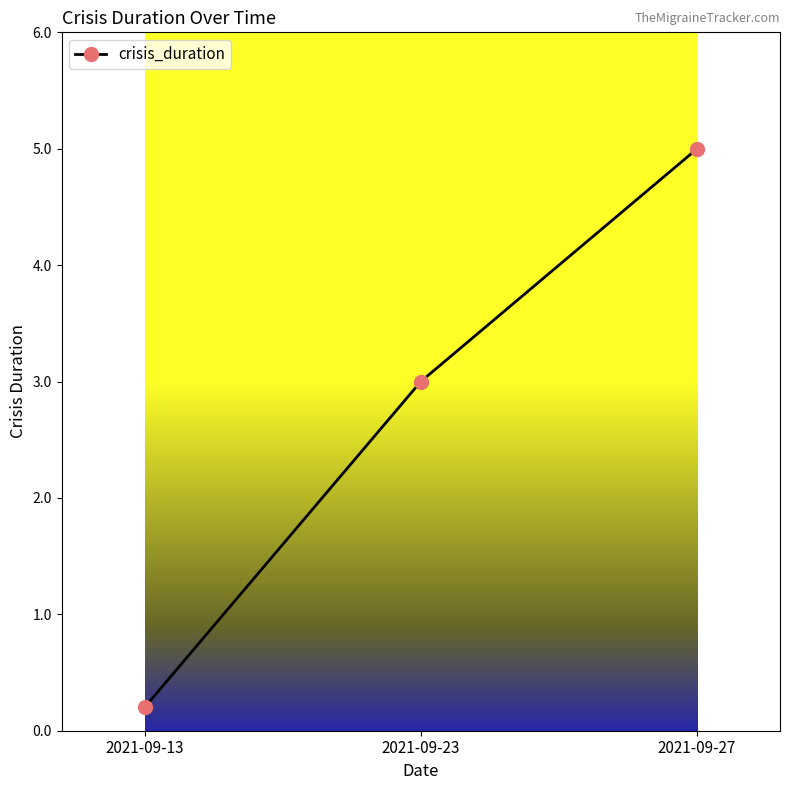

Which label corresponds to the largest value in the chart?

2021-09-27